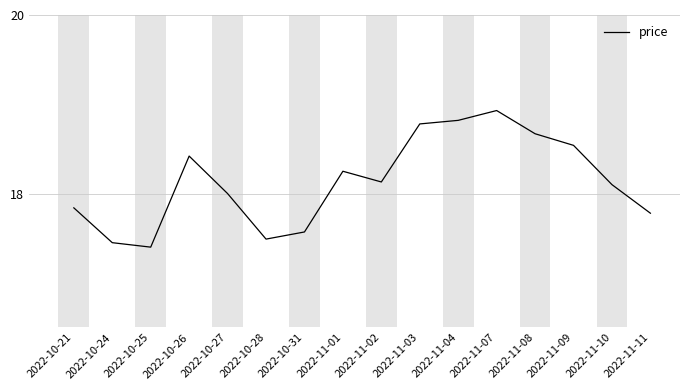

The value at 2022-10-26 is 18.4. True or false?

True